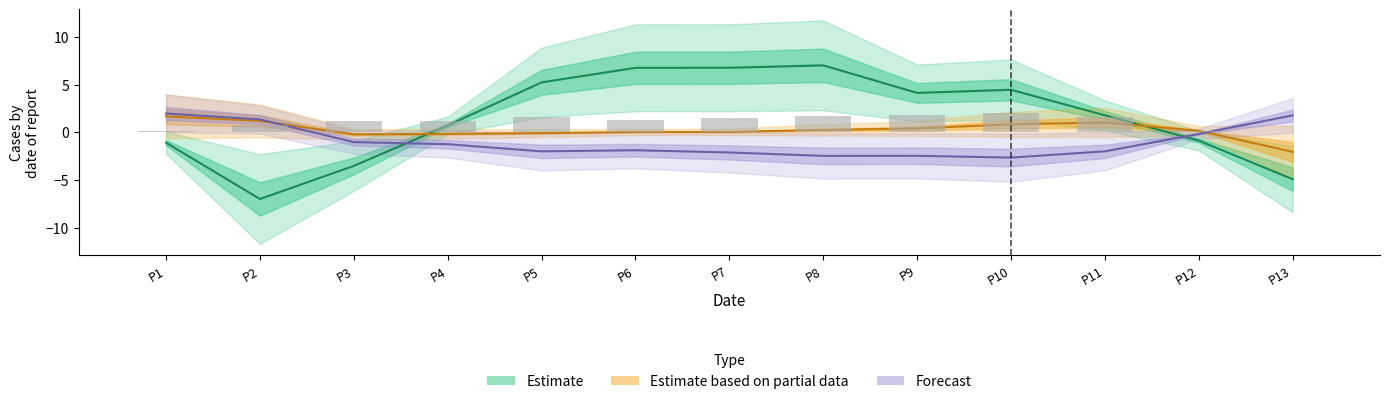

Reading left to right, list all the values displayed in this chart.

Pressure_18: -1.1	-7.0	-3.5	0.7	5.2	6.8	6.8	7.0	4.1	4.4	1.8	-0.9	-4.9
Pressure_27: 1.7	1.2	-0.2	-0.2	-0.1	0.0	0.0	0.2	0.4	0.8	1.0	0.2	-2.1
Pressure_36: 2.0	1.3	-1.0	-1.3	-2.0	-1.9	-2.1	-2.5	-2.5	-2.7	-2.0	-0.2	1.8